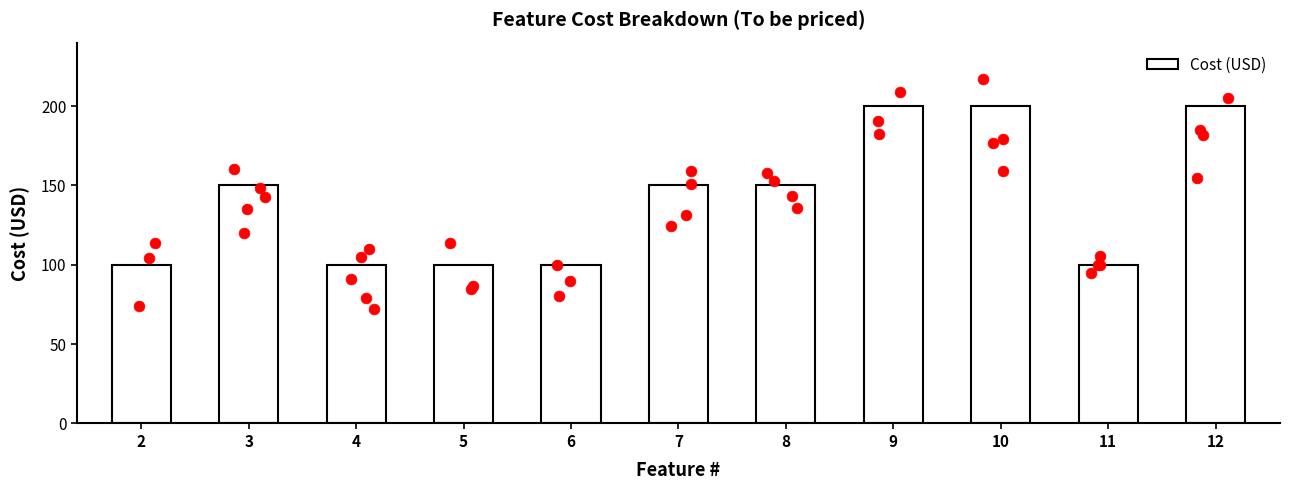

Approximately how many times larger is the value at 4 compared to 2?

1.0